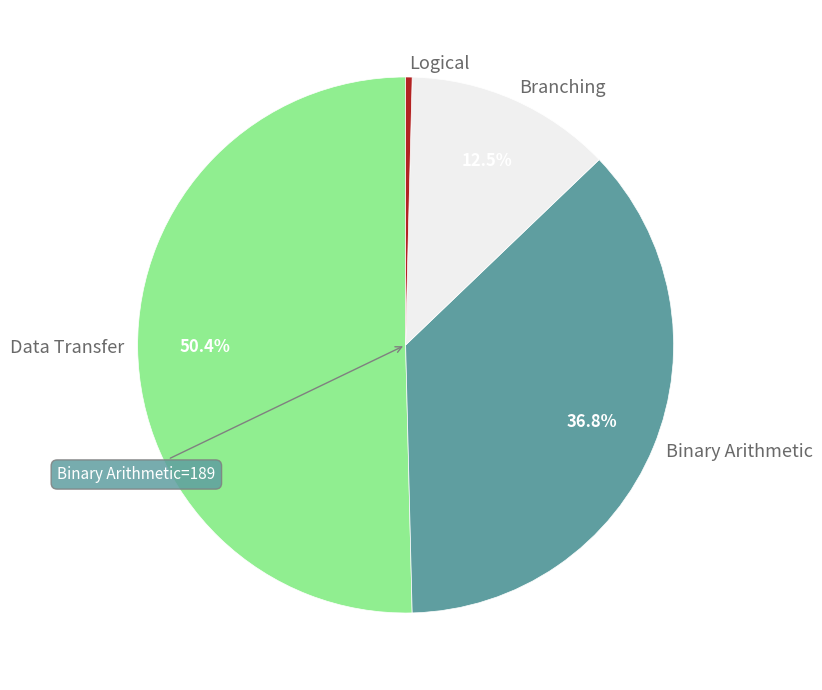

How many slices are in this pie chart?

4